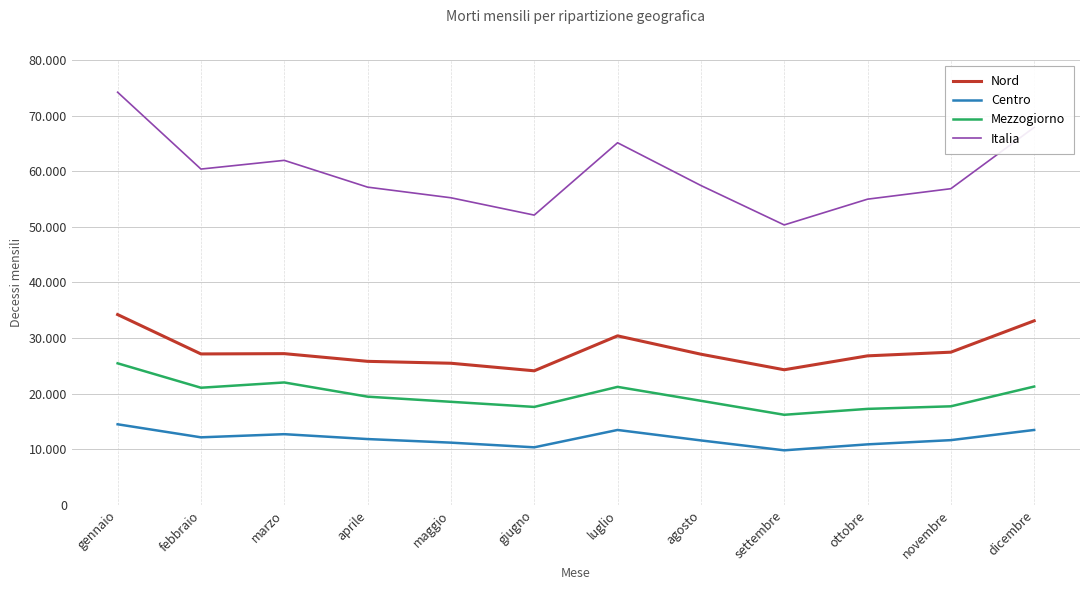

List the labels in order of Mezzogiorno value, largest first.

gennaio, marzo, dicembre, luglio, febbraio, aprile, agosto, maggio, novembre, giugno, ottobre, settembre